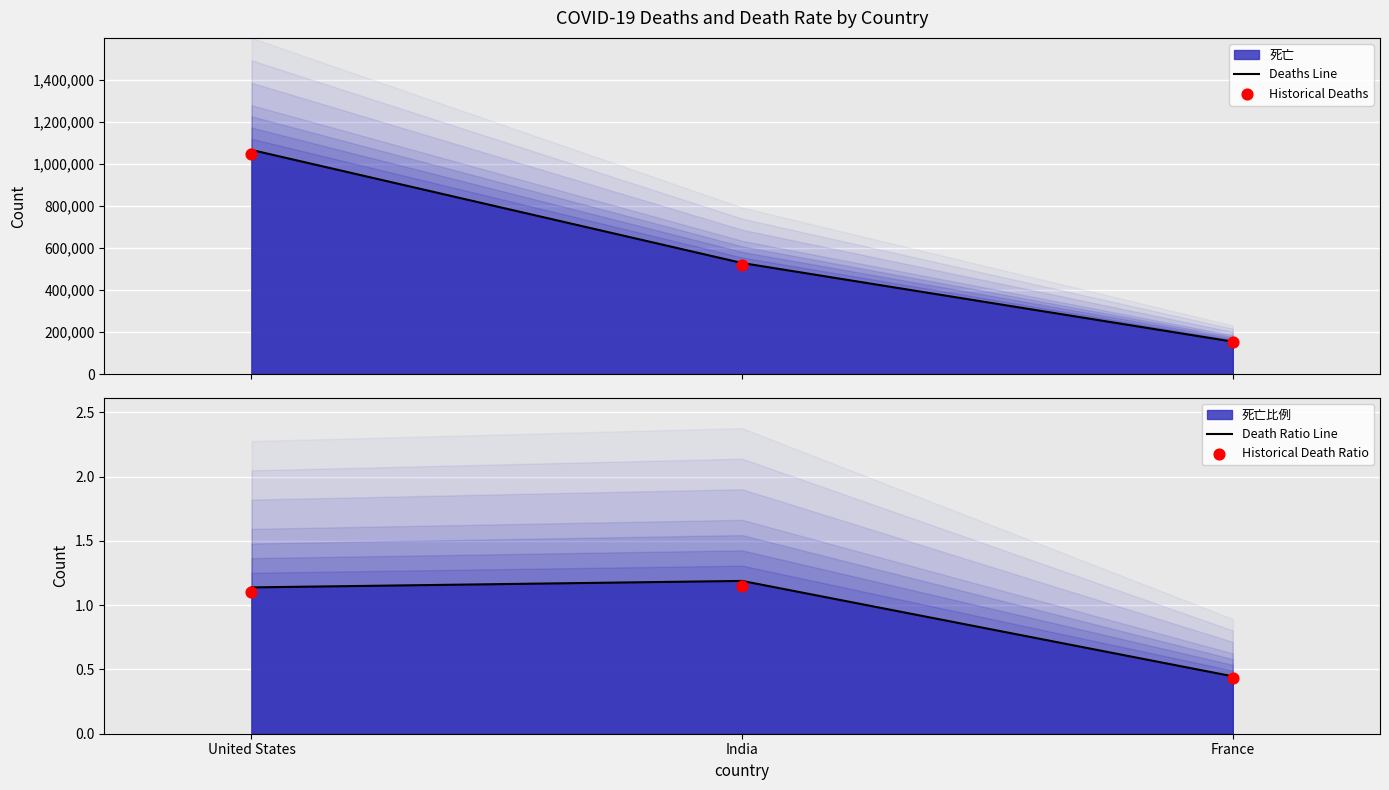

Which series reaches the maximum Y coordinate?

Deaths Line